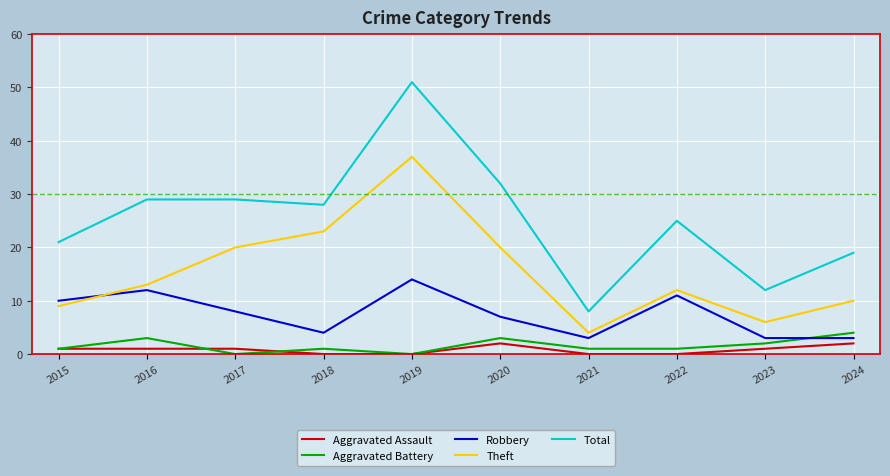

At which label does Robbery first exceed 8?

2015